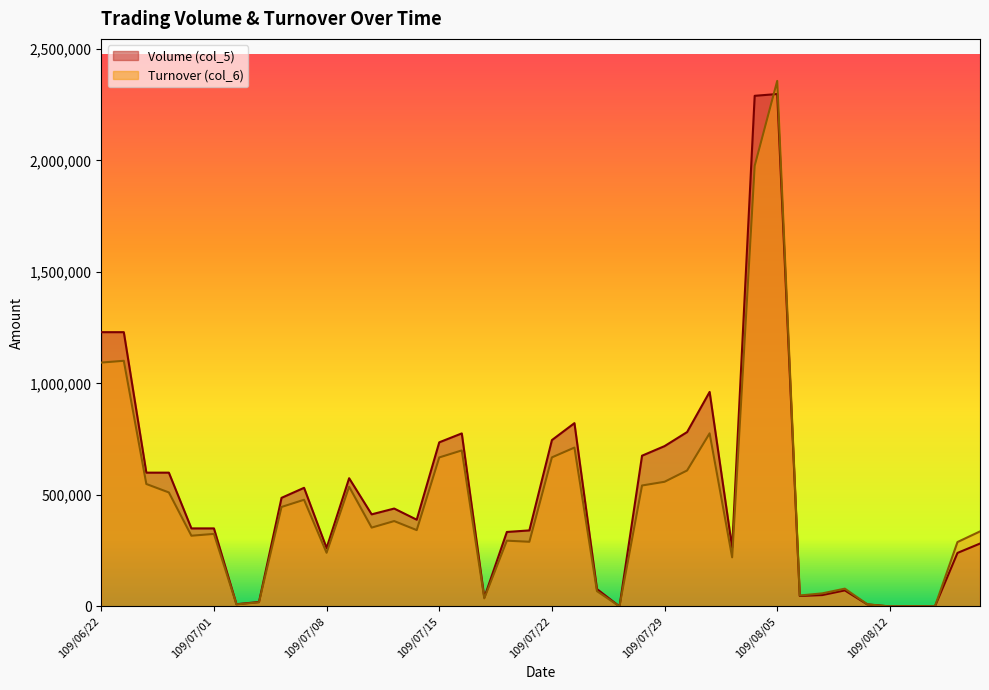

How many intersections are there between Turnover (col_6) and Volume (col_5)?

1